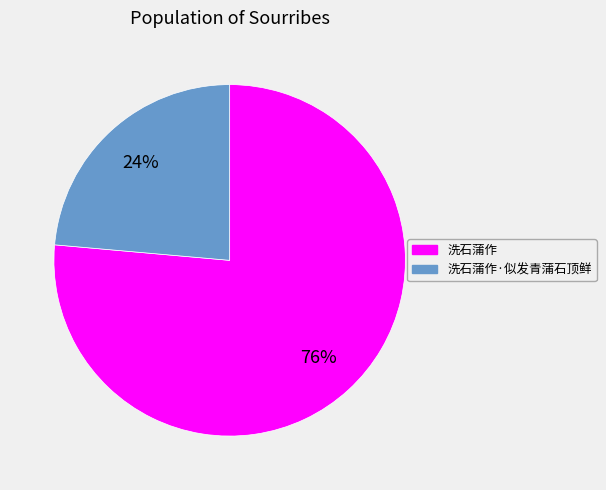

Does any single category account for the majority?

Yes